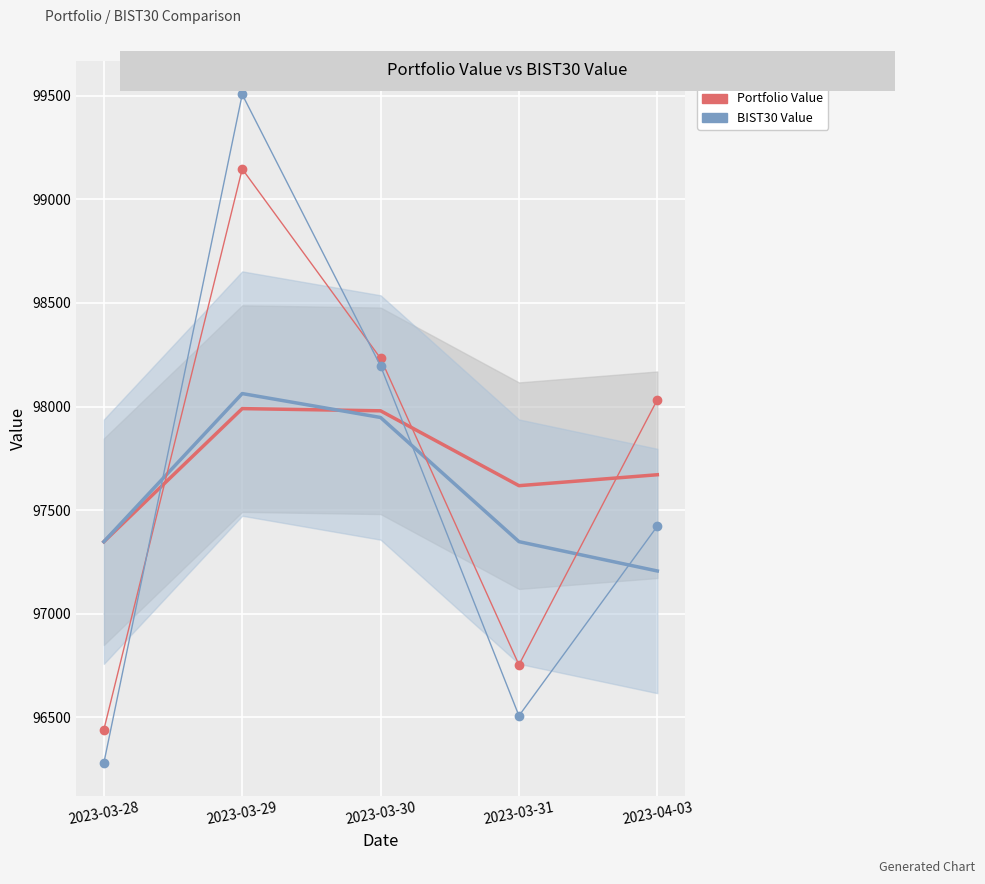

Is the value of Portfolio Value at 2023-04-03 greater than the value of BIST30 Value at 2023-04-03?

Yes